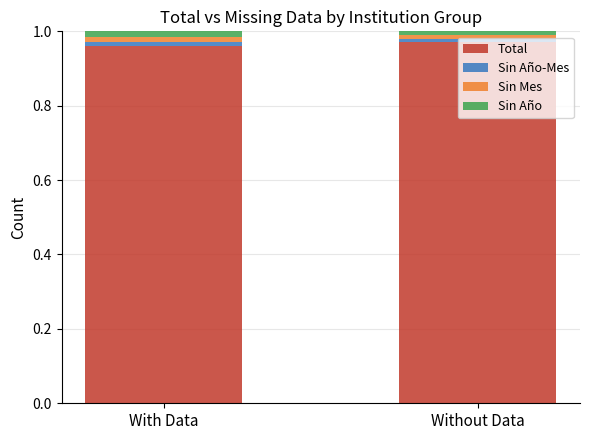

The Total series shows 1.5 at Without Data. True or false?

False